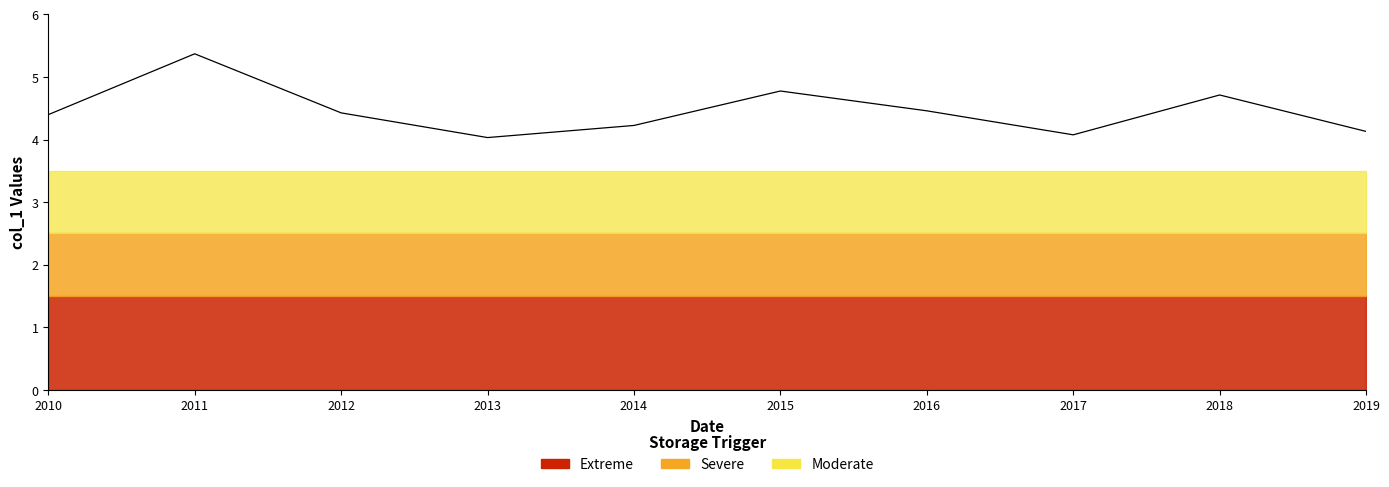

The chart shows a value of 4.5 at 2016. True or false?

True